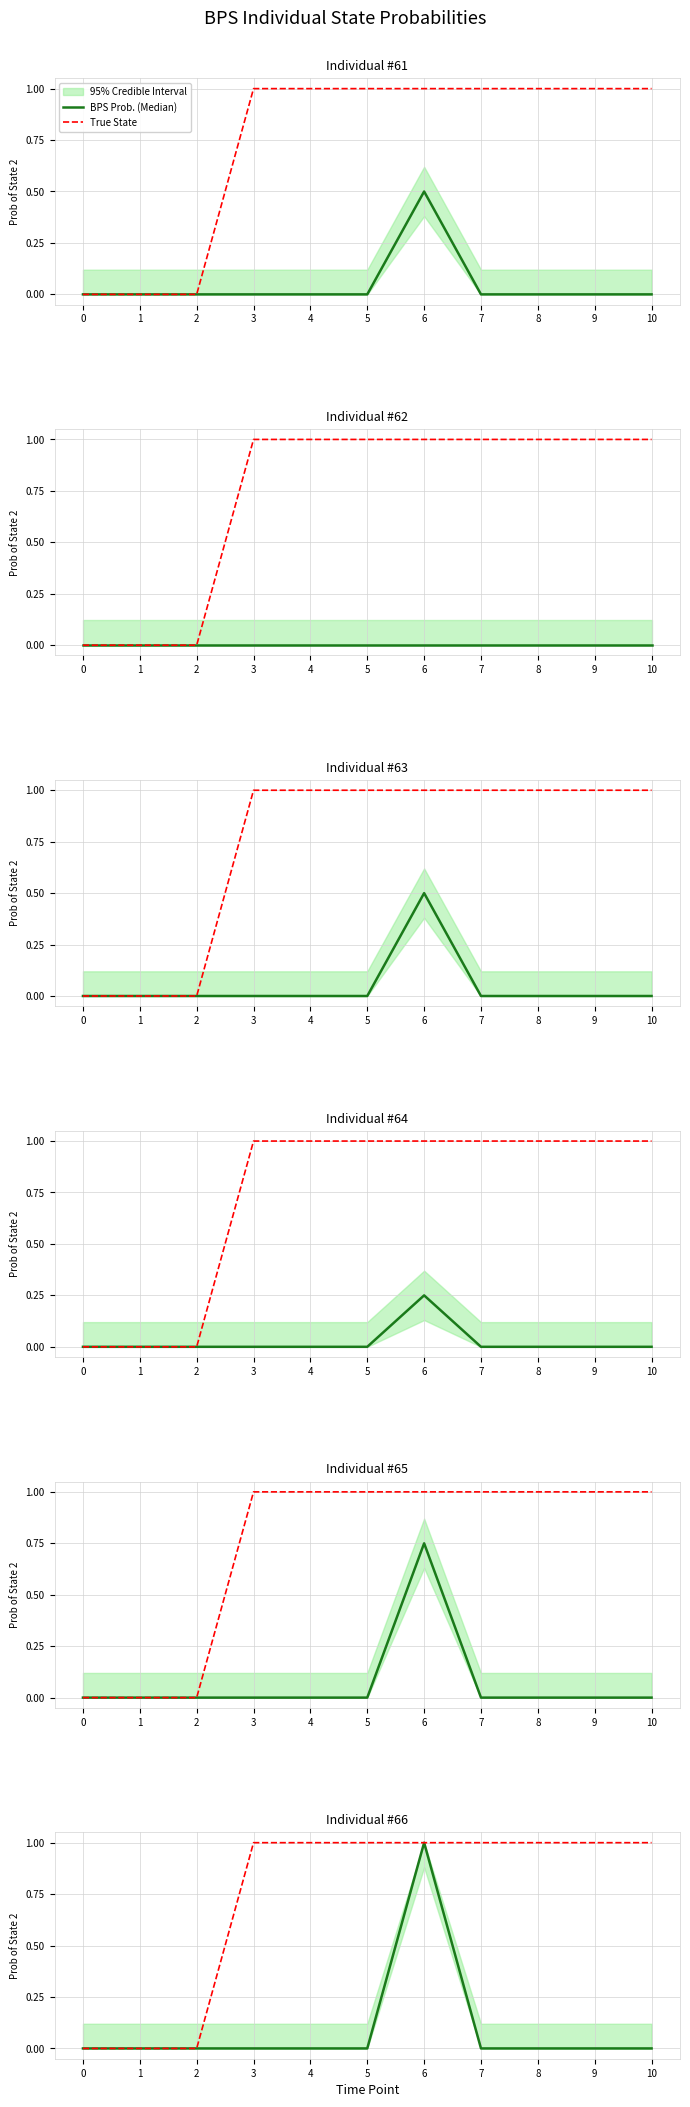

Which has a higher value, 8 or 6?

6